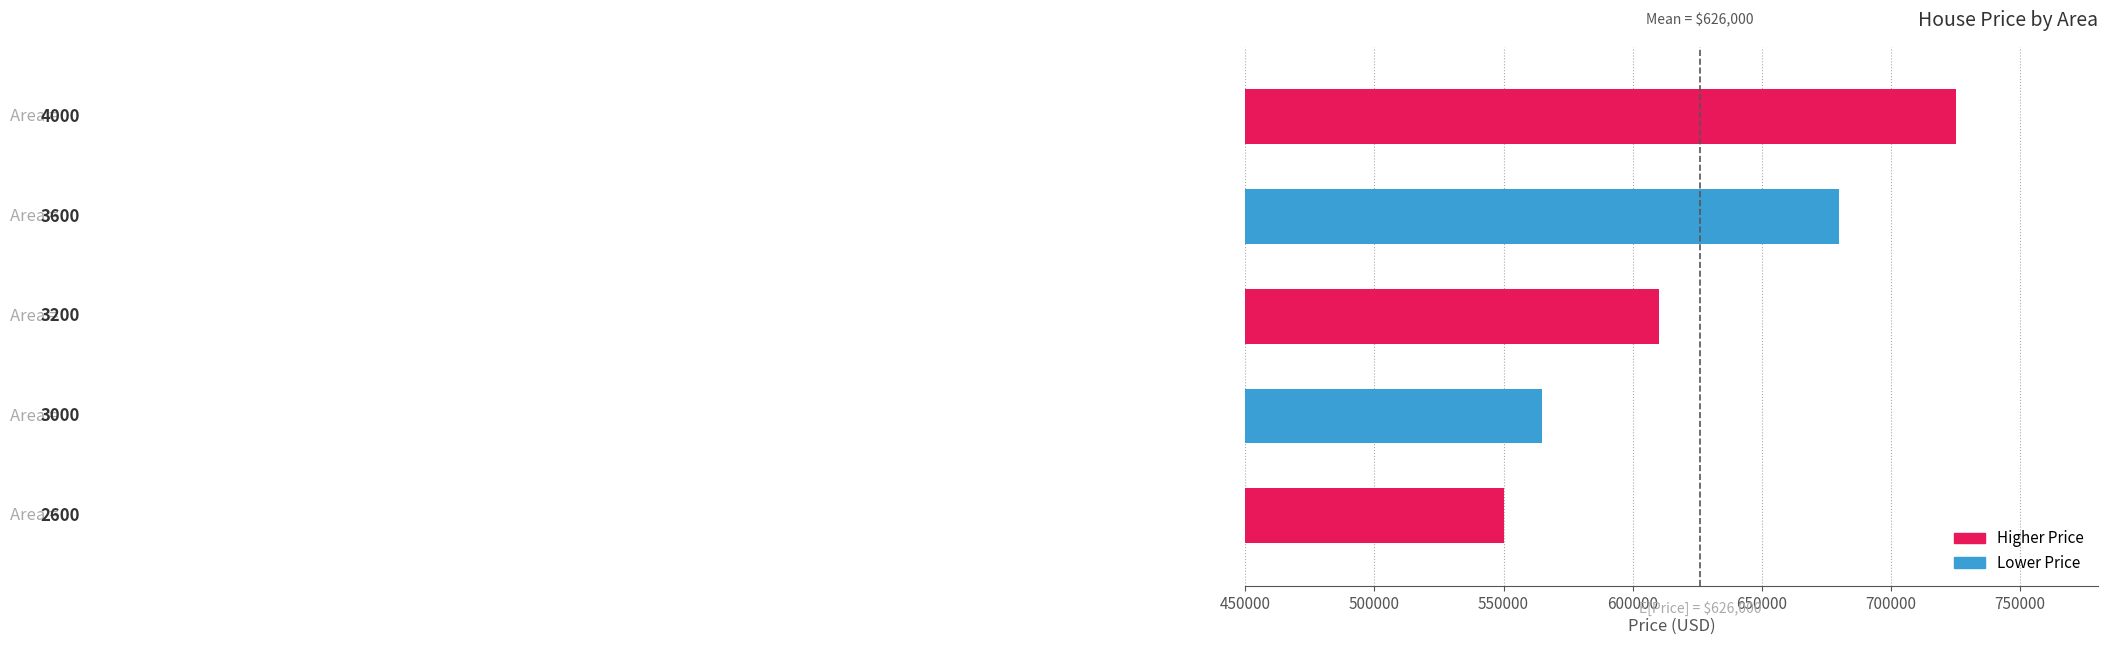

Which label corresponds to the smallest value in the chart?

0